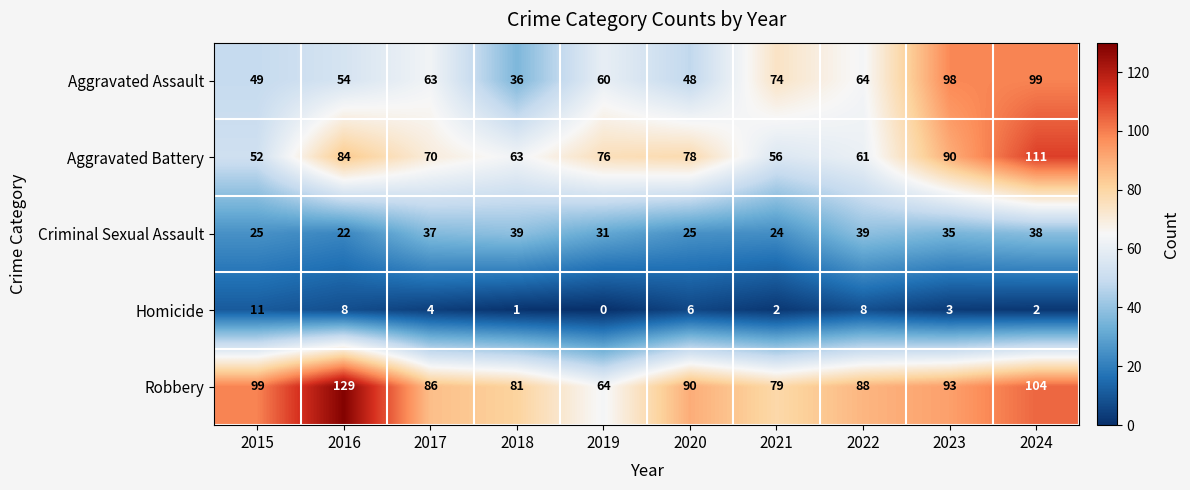

What is the total value across all series at 2023?

319